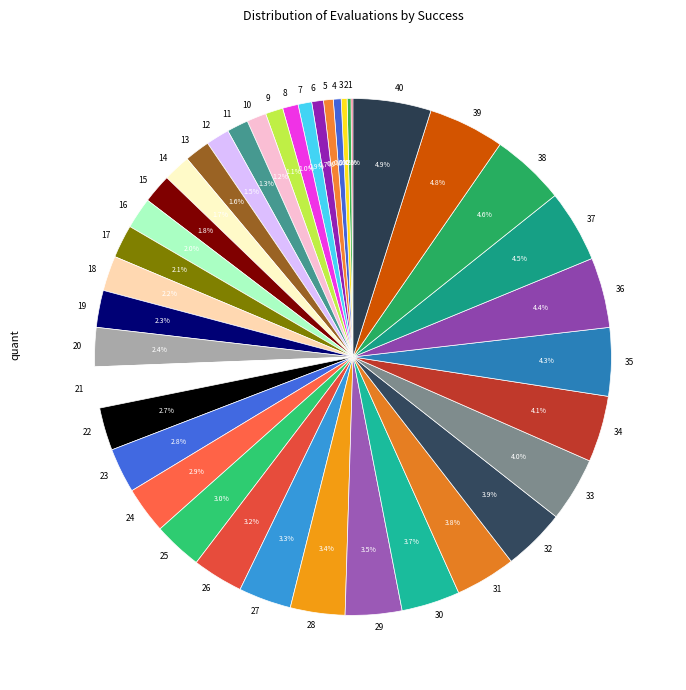

Do 37 and 39 together represent more than half of the pie?

No